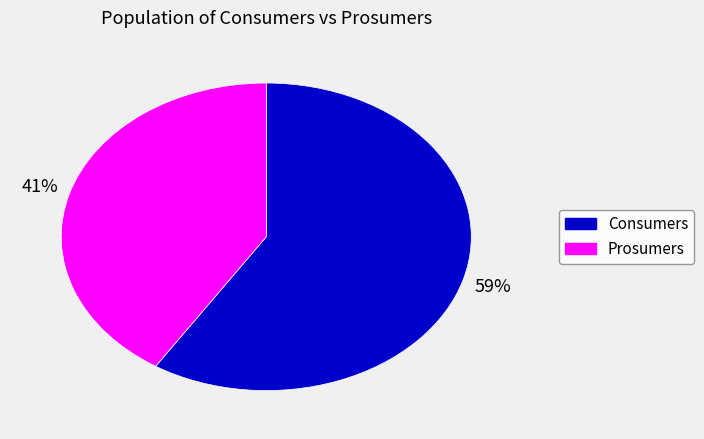

To the nearest percent, what is the combined percentage of Consumers and Prosumers?

100%